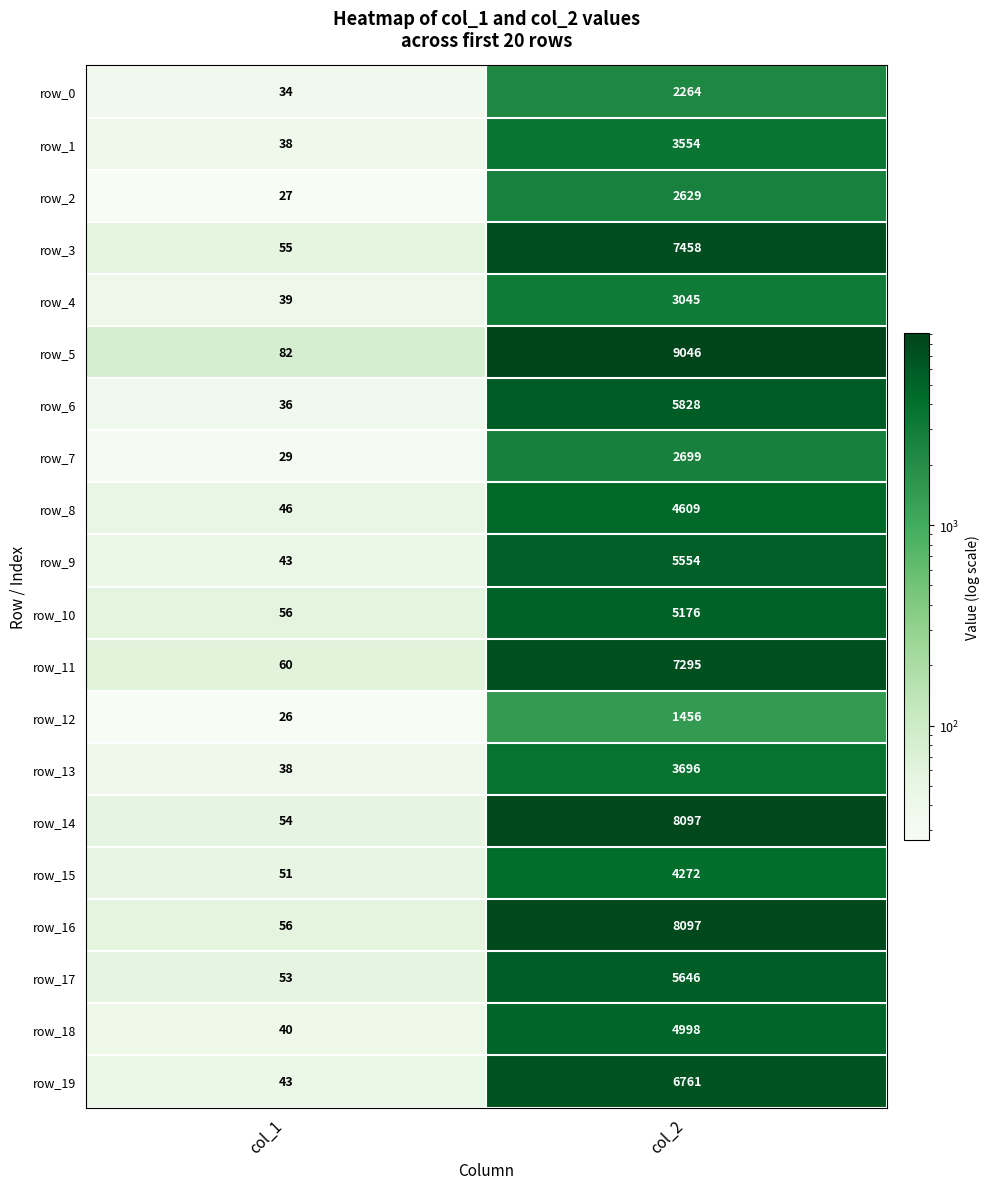

What is the sum of all row_2 values?

2656